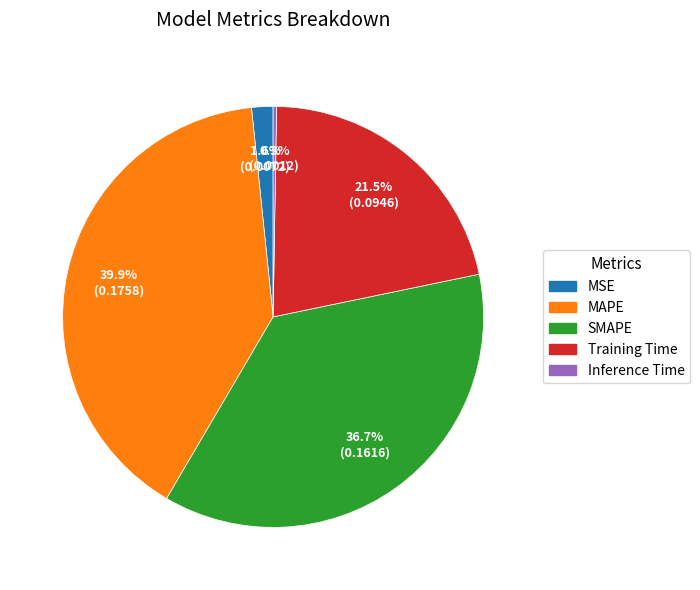

What portion of the pie excludes SMAPE?

63.3%